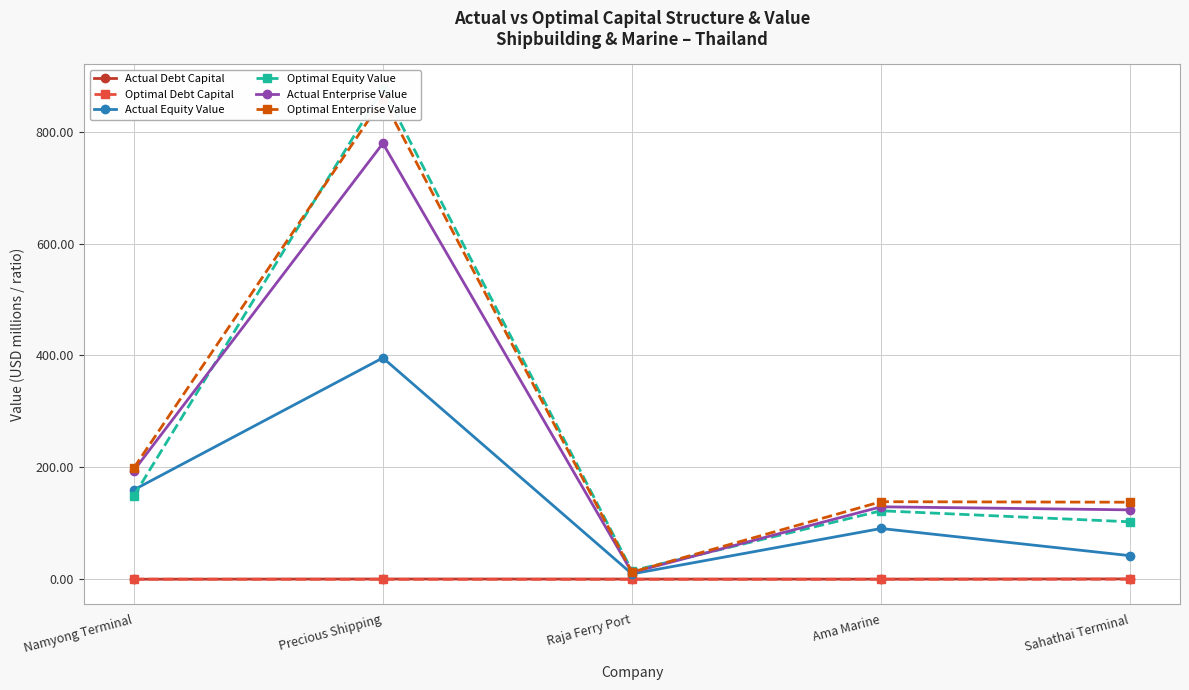

What is the label of the 5th point from the left?

Sahathai Terminal